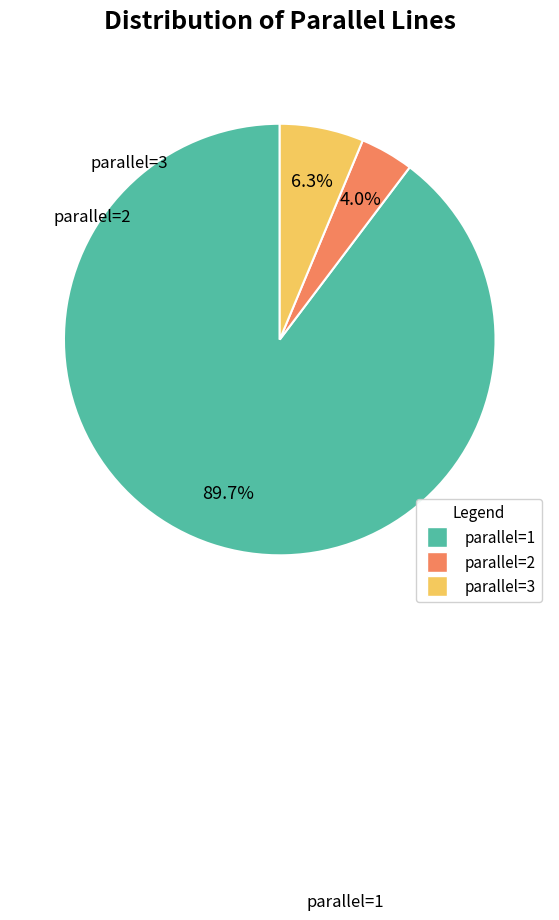

What is the smallest slice in the pie chart?

parallel=2